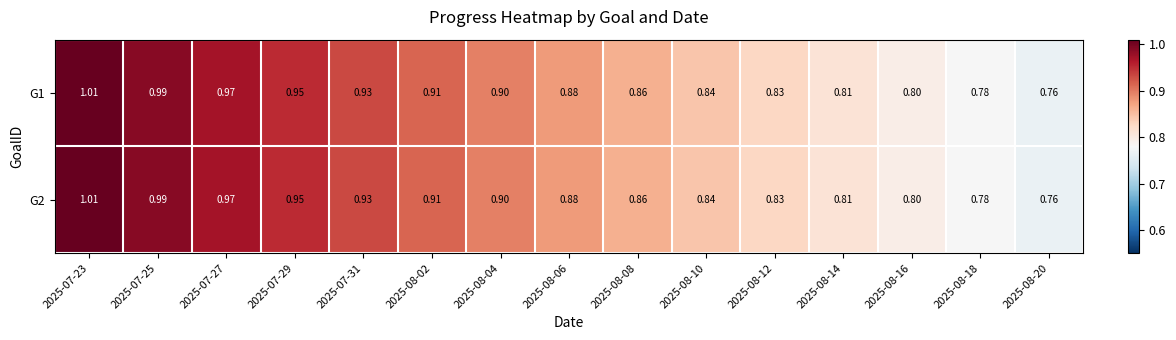

Is the value of G1 at 2025-07-25 greater than the value of G2 at 2025-08-10?

Yes